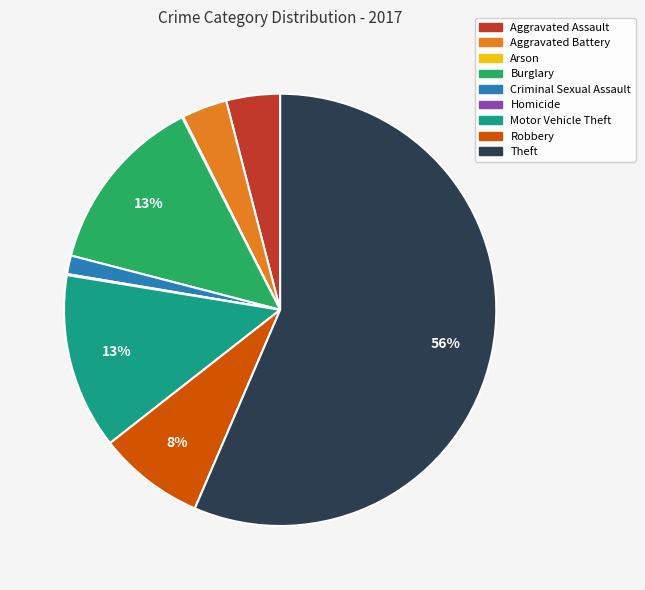

What percentage is the Robbery slice, to the nearest percent?

8%